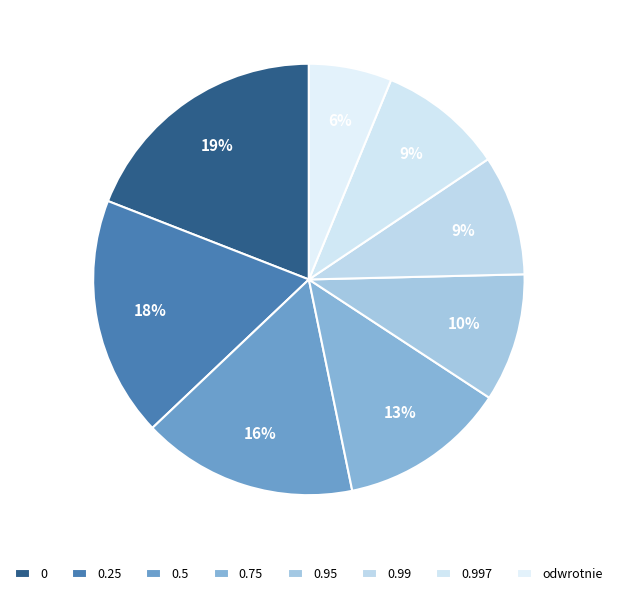

Does any single category account for the majority?

No